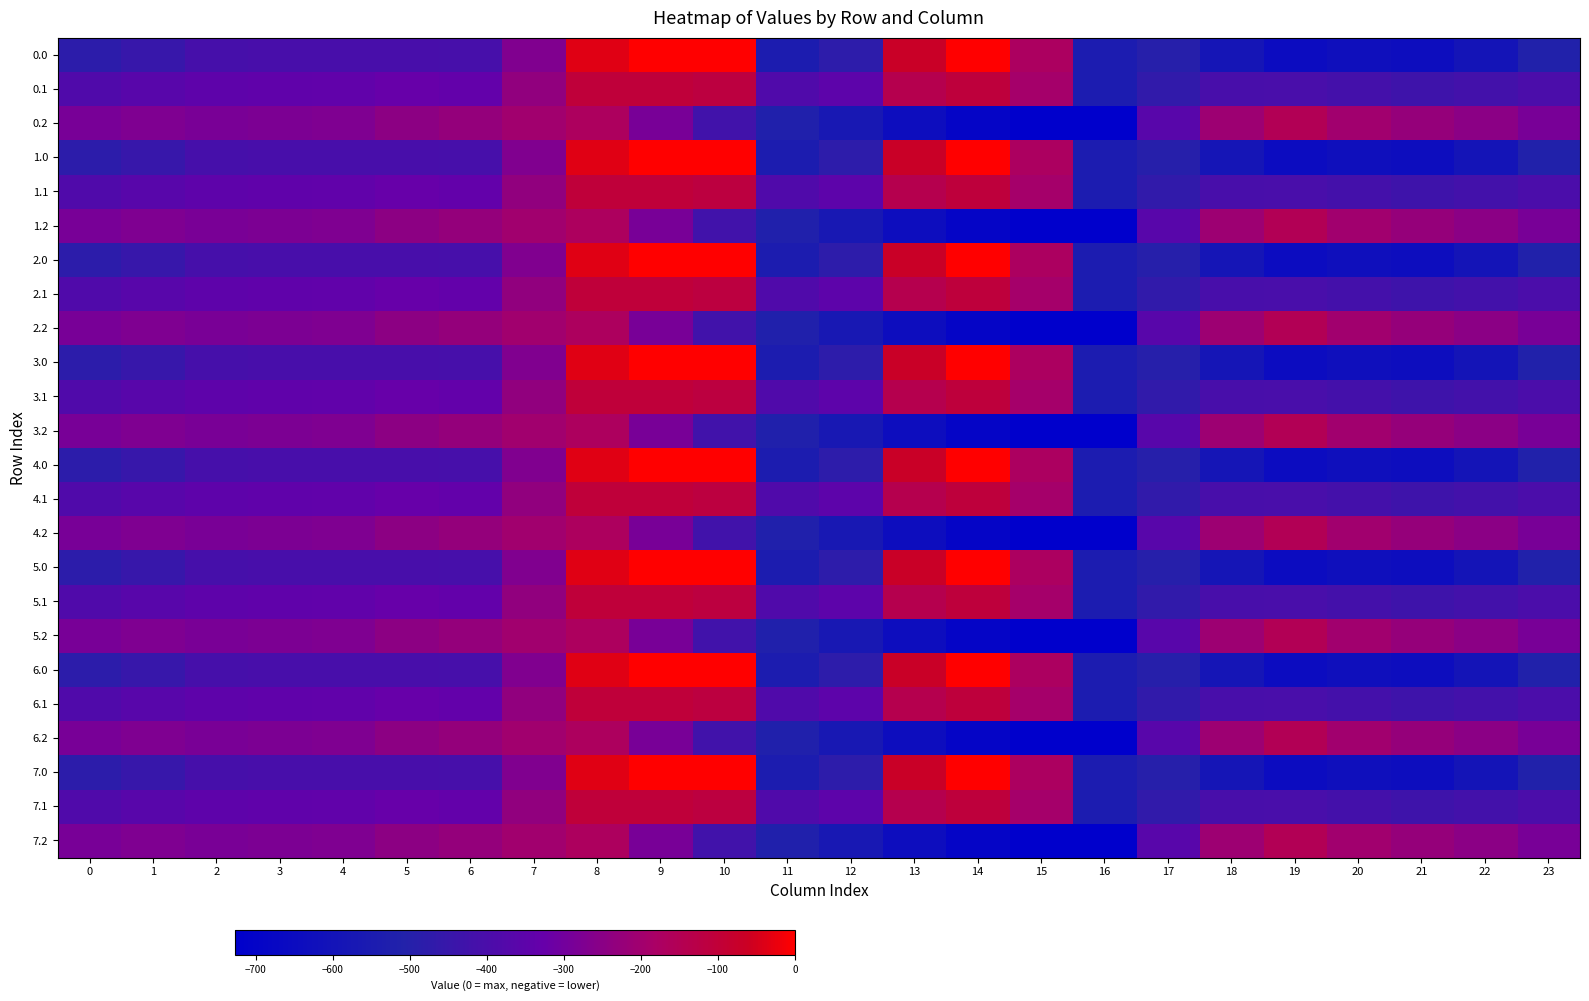

What is the total value across all series at 0?

-9229.4